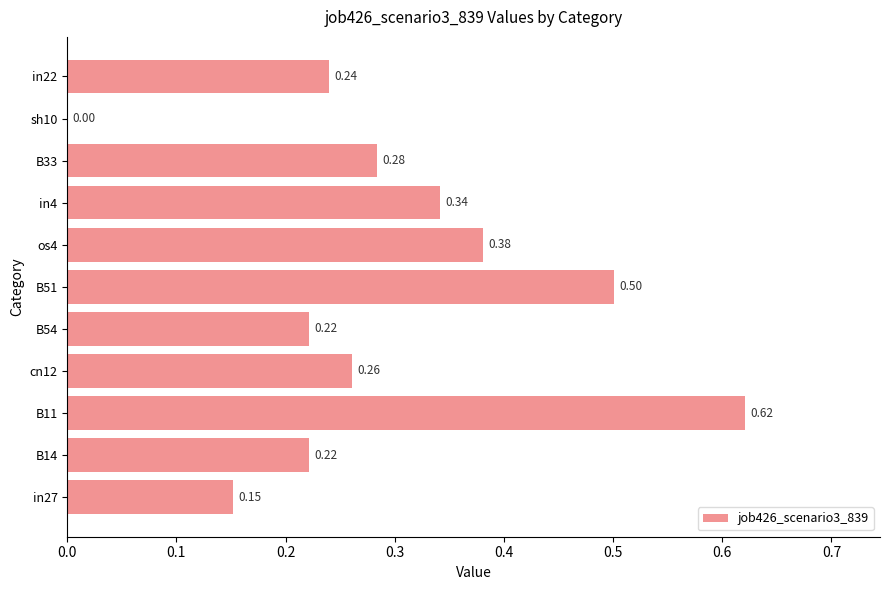

What is the sum of the values at B11 and in27?

0.8